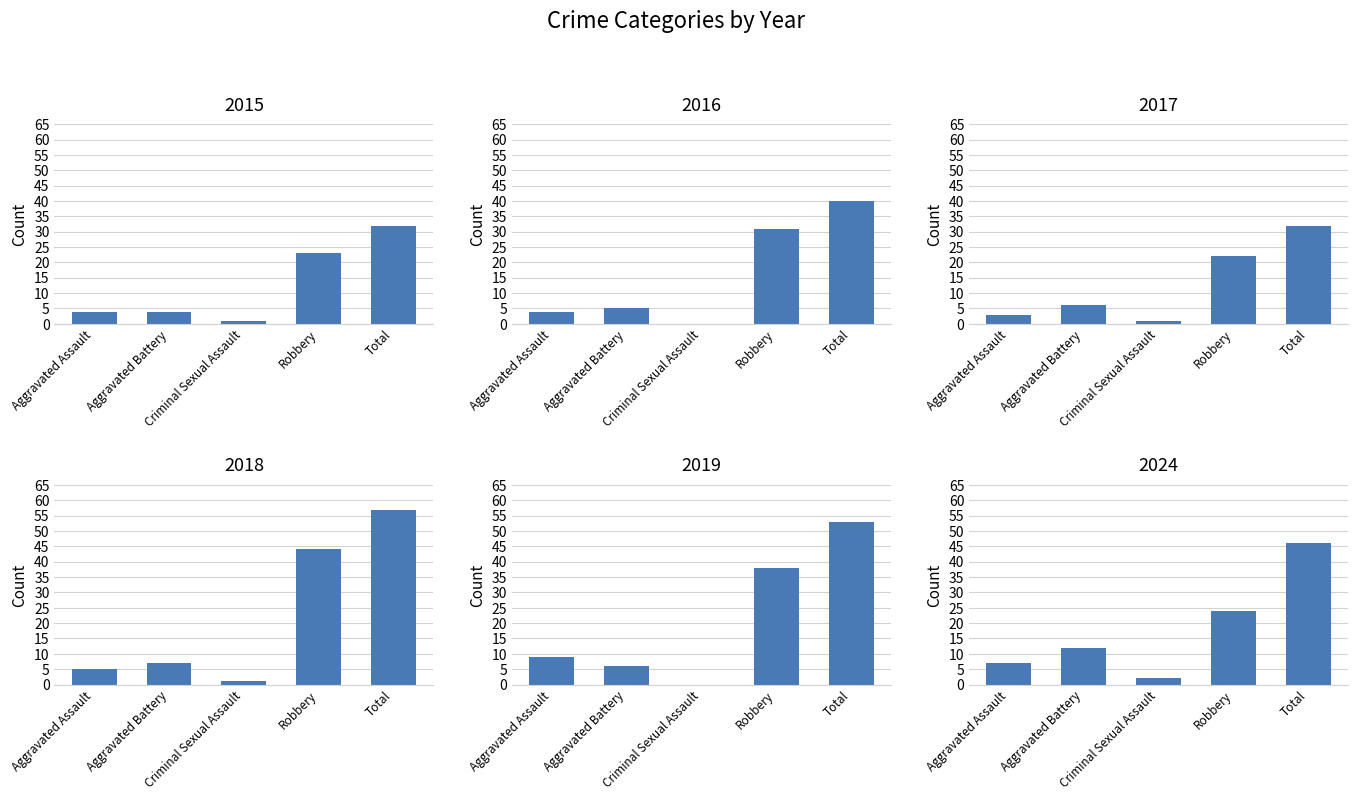

What is the total value across all series at Aggravated Assault?

32